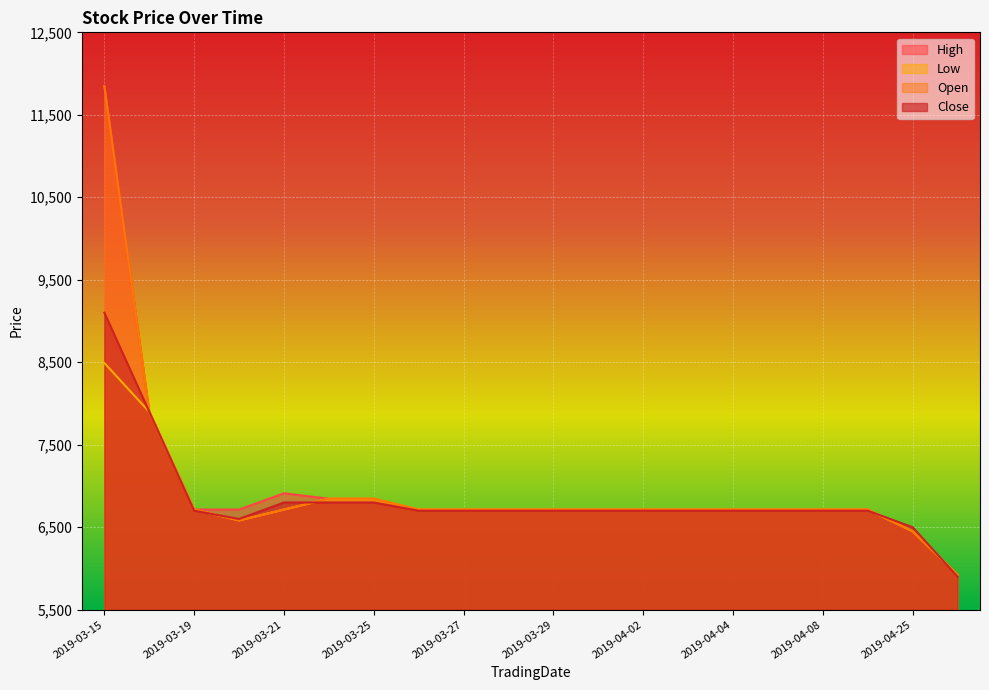

Read the Open value at 2019-03-18.

7899